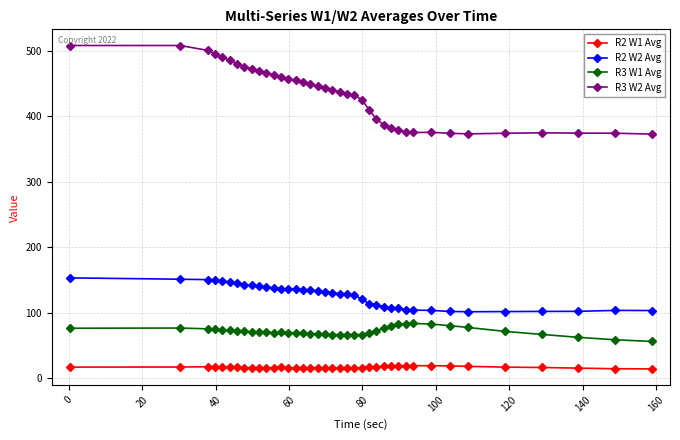

What is the difference between the maximum and minimum values in the R3 W2 Avg series?

135.1